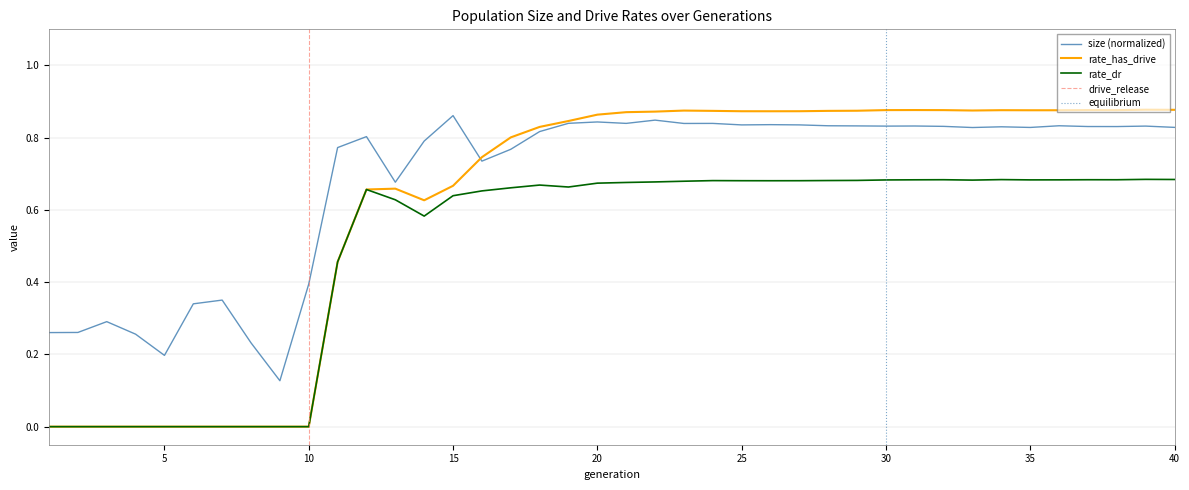

Which series changed the most between 4 and 19?

rate_has_drive